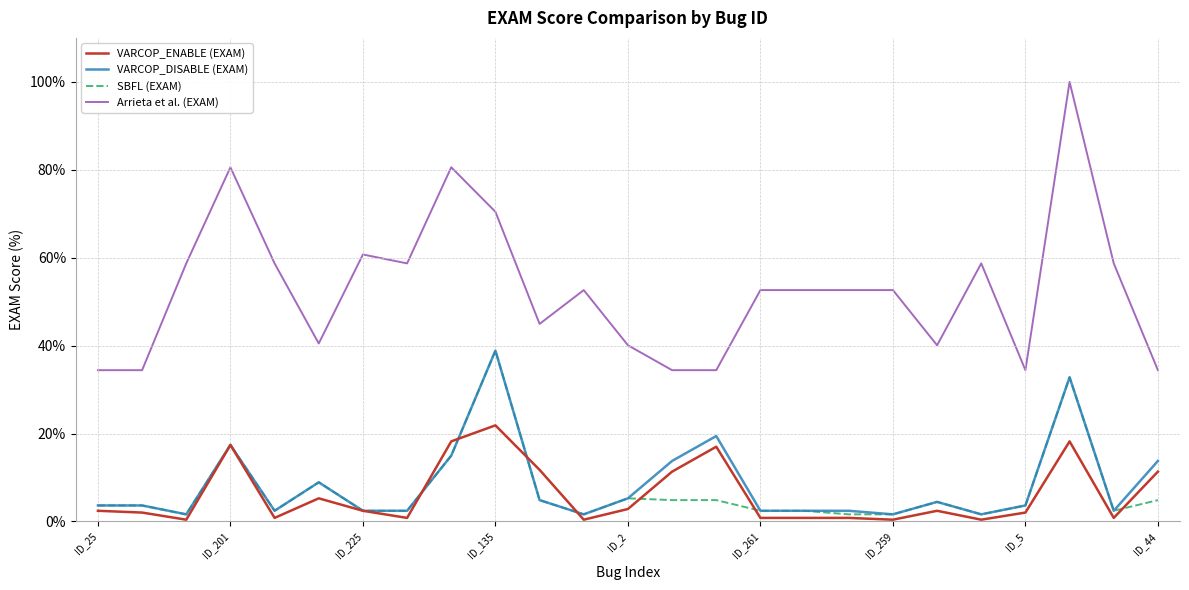

Which series has the largest total across all categories?

Arrieta et al. (EXAM)